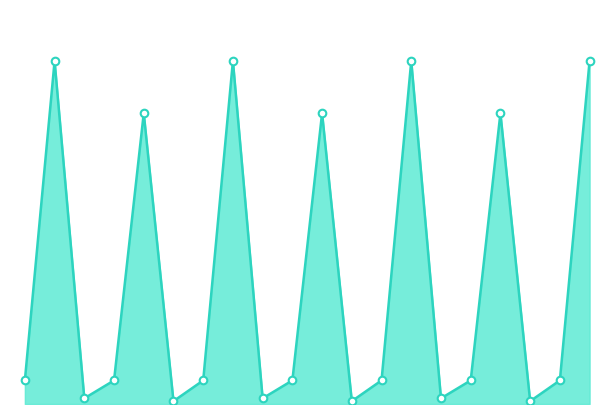

How many lines are shown in the chart?

1